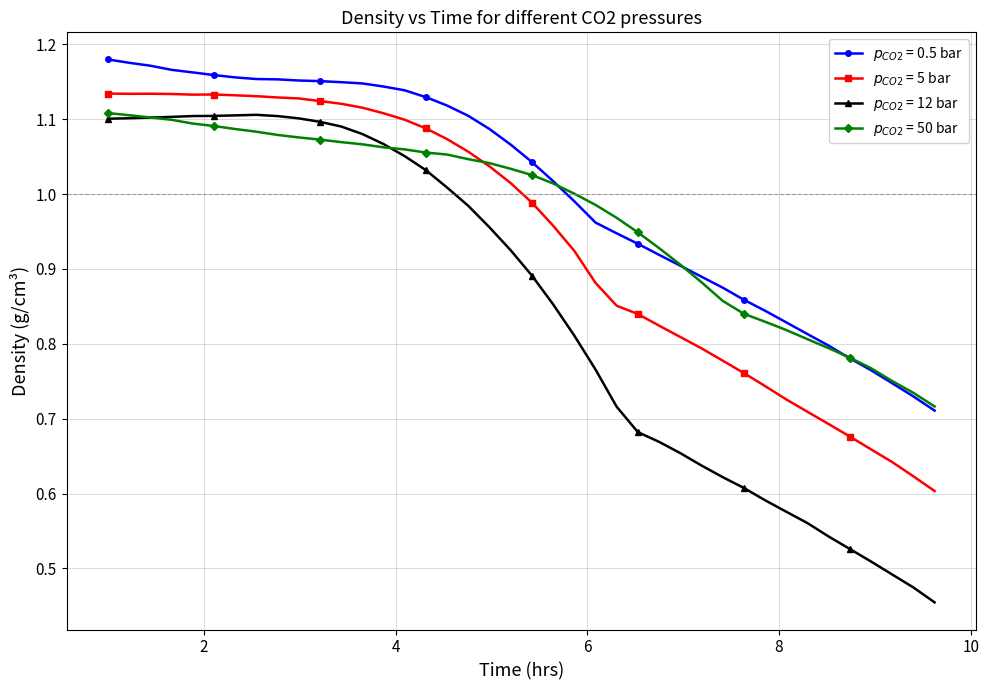

At how many categories does at least one series exceed 0?

40